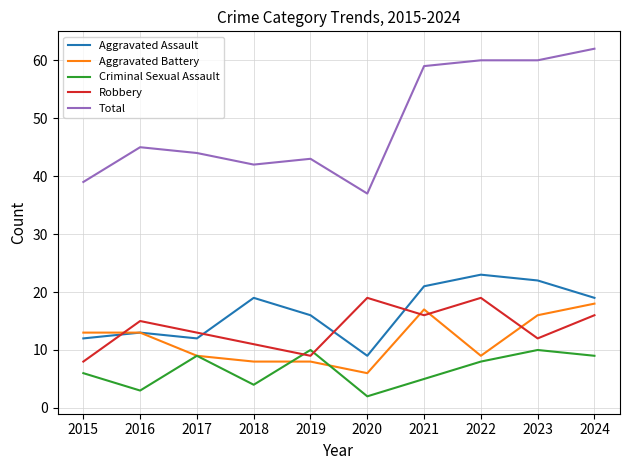

How many series are shown in this chart?

5